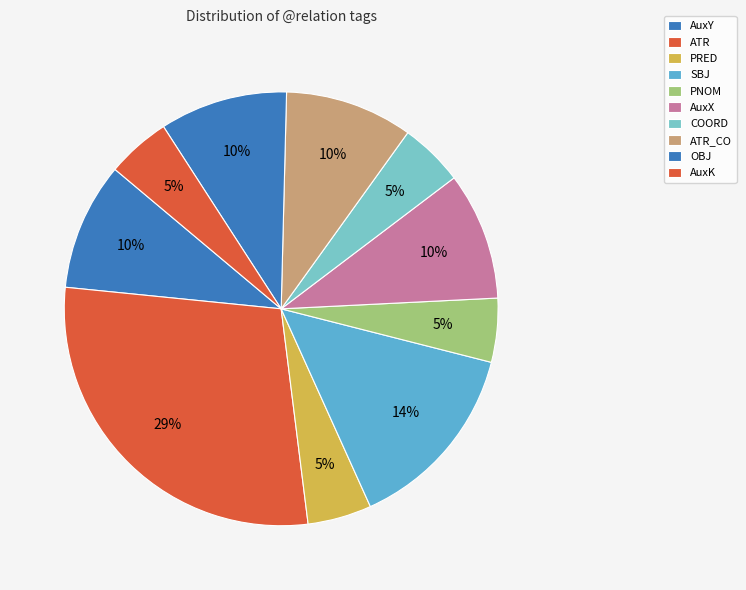

How many segments does this pie chart have?

10